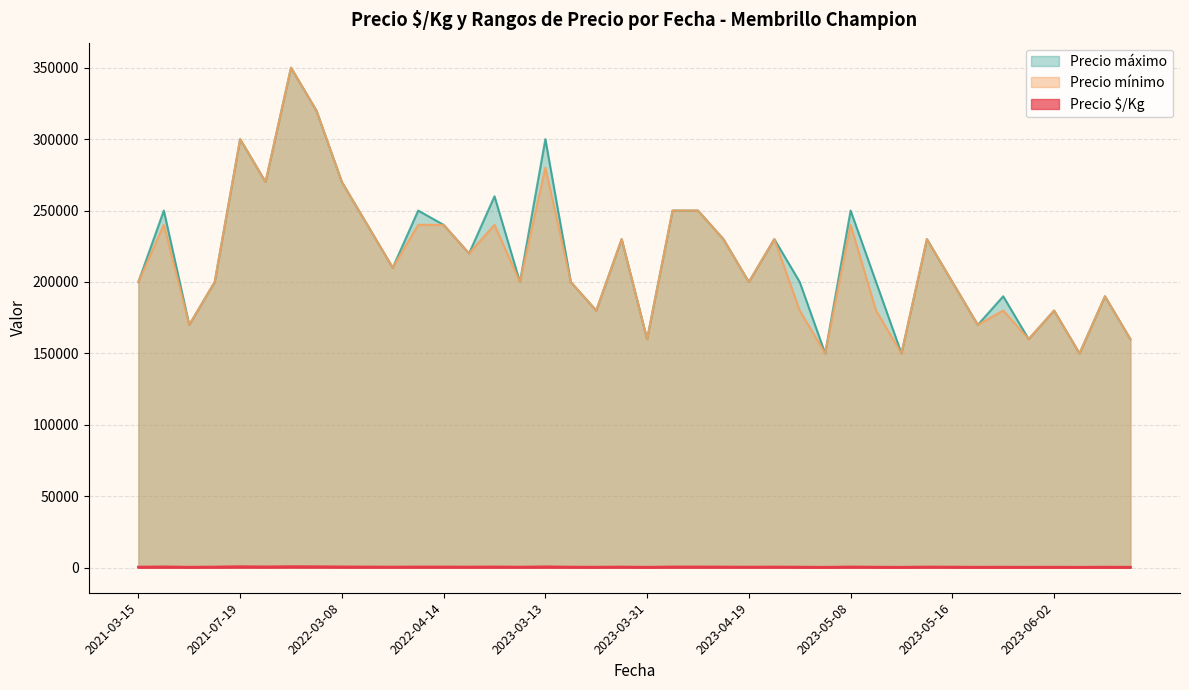

True or false: Precio mínimo and Precio $/Kg cross at least once.

False